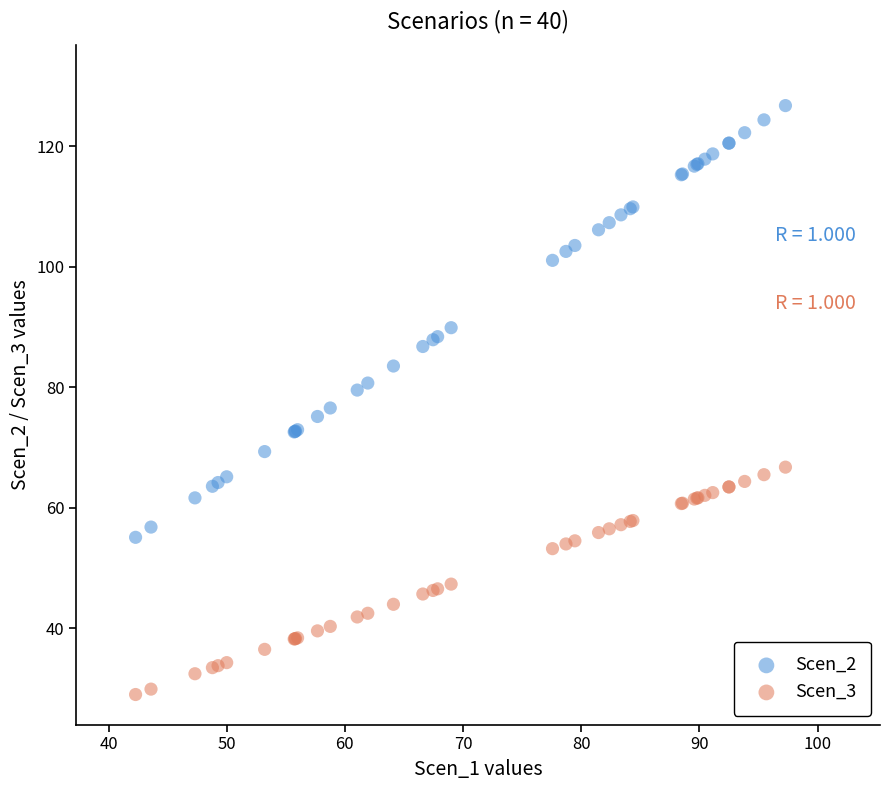

Which series has the widest spread of Y values?

Scen_2